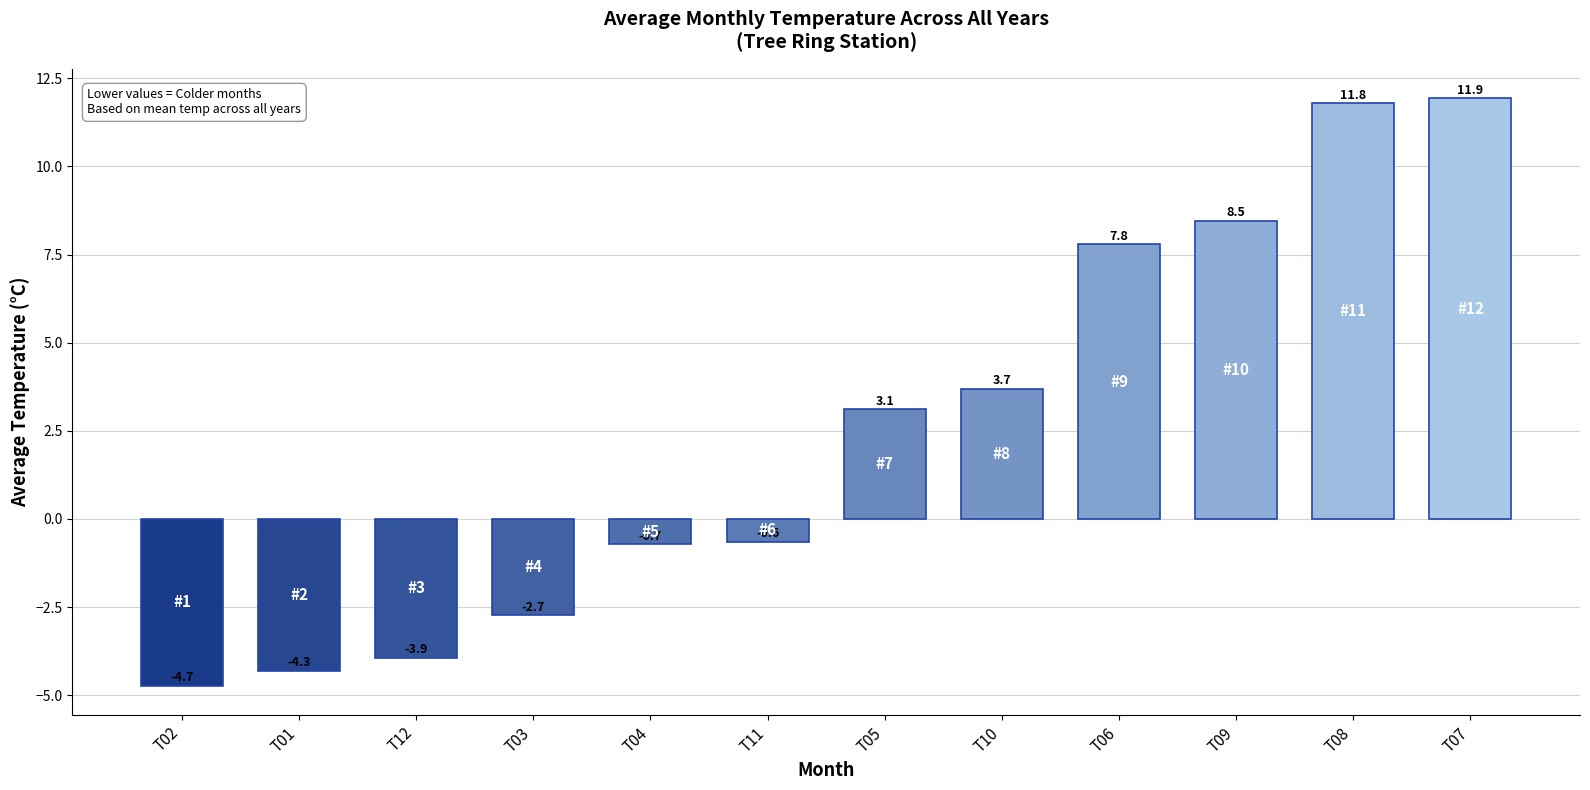

Rank the categories by value from lowest to highest.

T02, T01, T12, T03, T04, T11, T05, T10, T06, T09, T08, T07